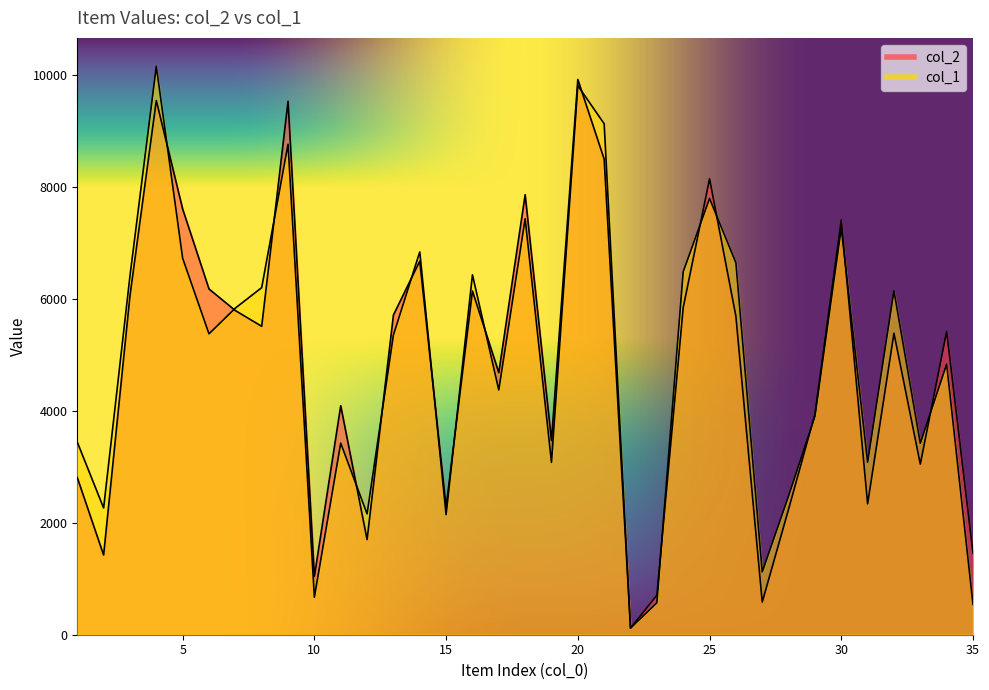

What is the sum of the col_2 values at 1 and 33?

5859